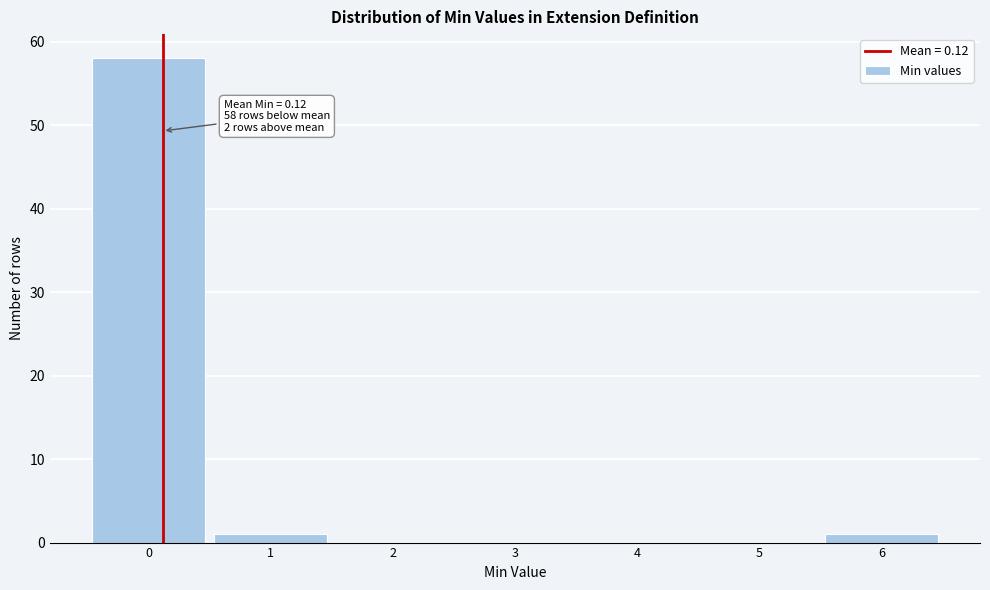

Over which range of the x-axis is the bar tallest?

-0.5 to 0.5